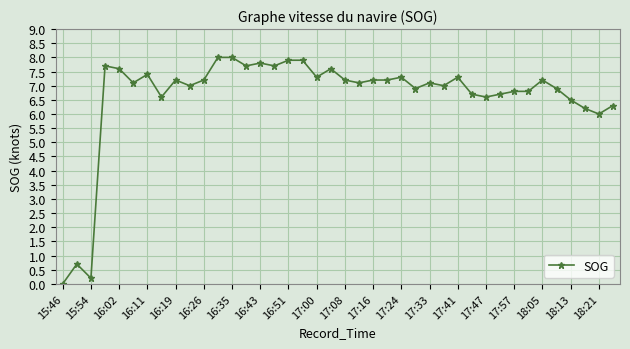

How many data points does each series have?

40